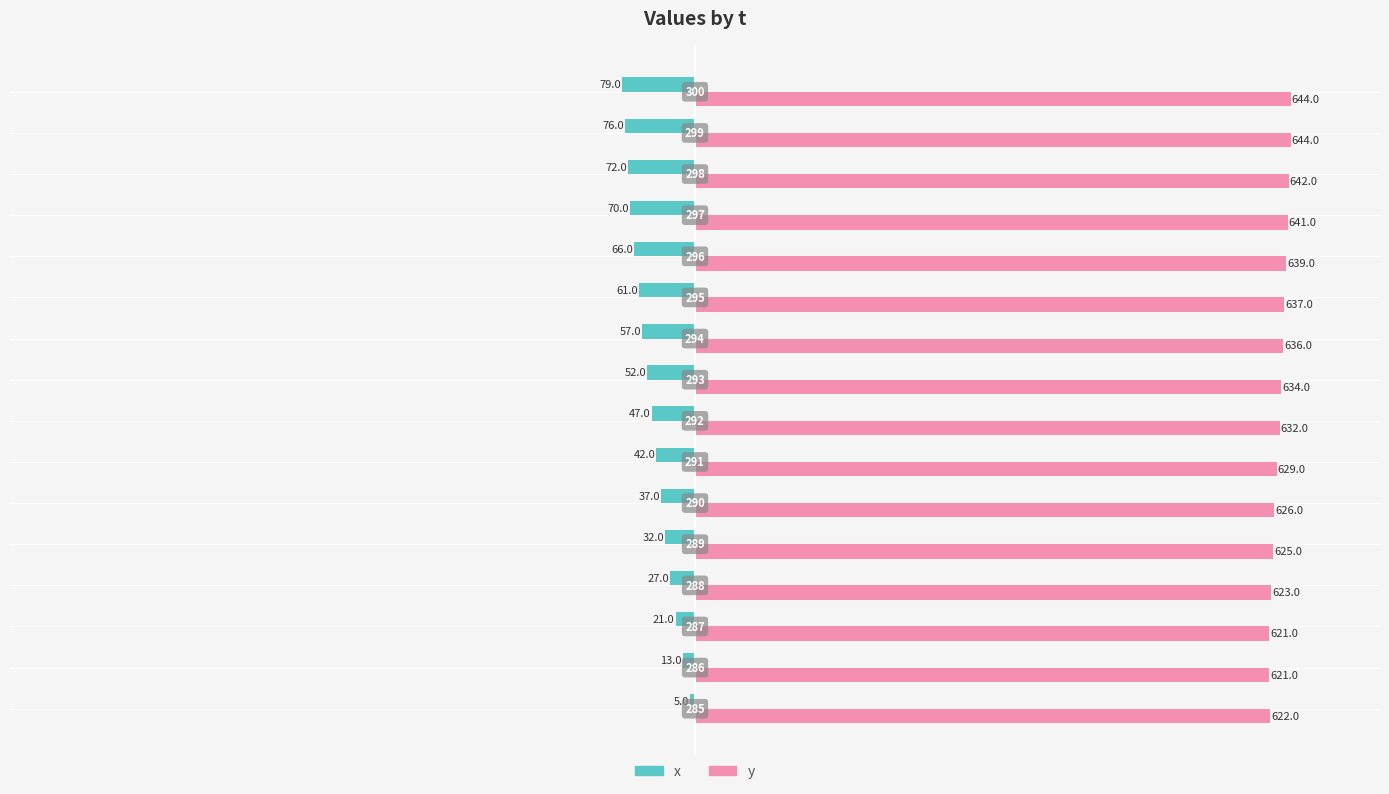

What are all the series names shown in the legend?

x, y